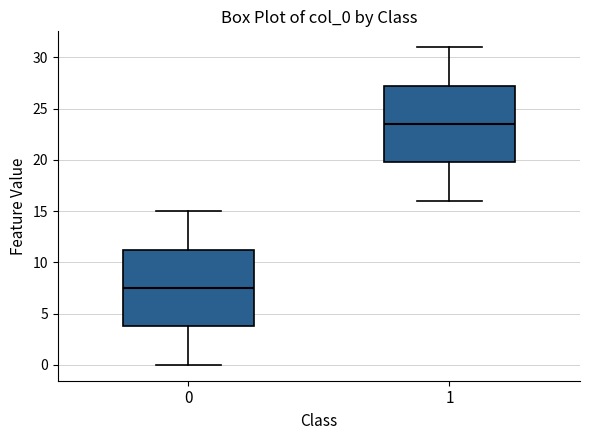

Where does the upper whisker of the box at x = 1 end on the y-axis? The values are not printed on the chart, so give them approximately, as read against the axis.

31.0